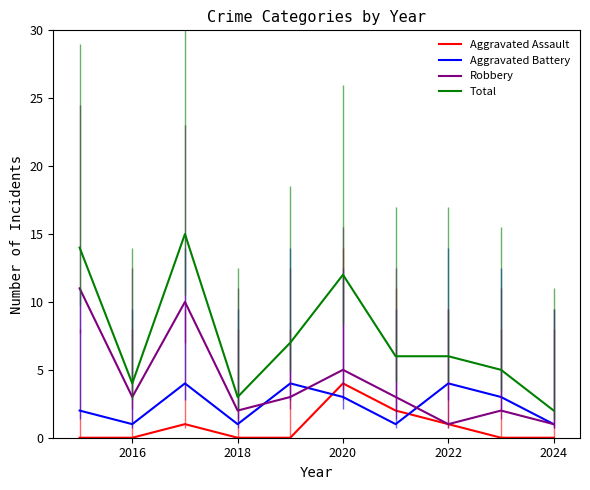

Which series has the widest spread of values?

Total